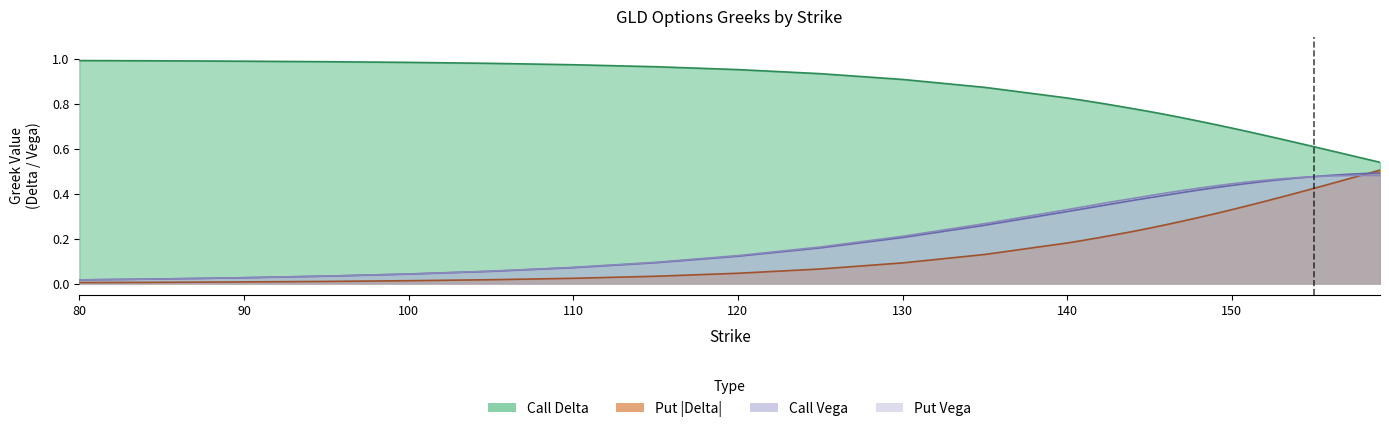

Which series has the widest spread of values?

delta_p